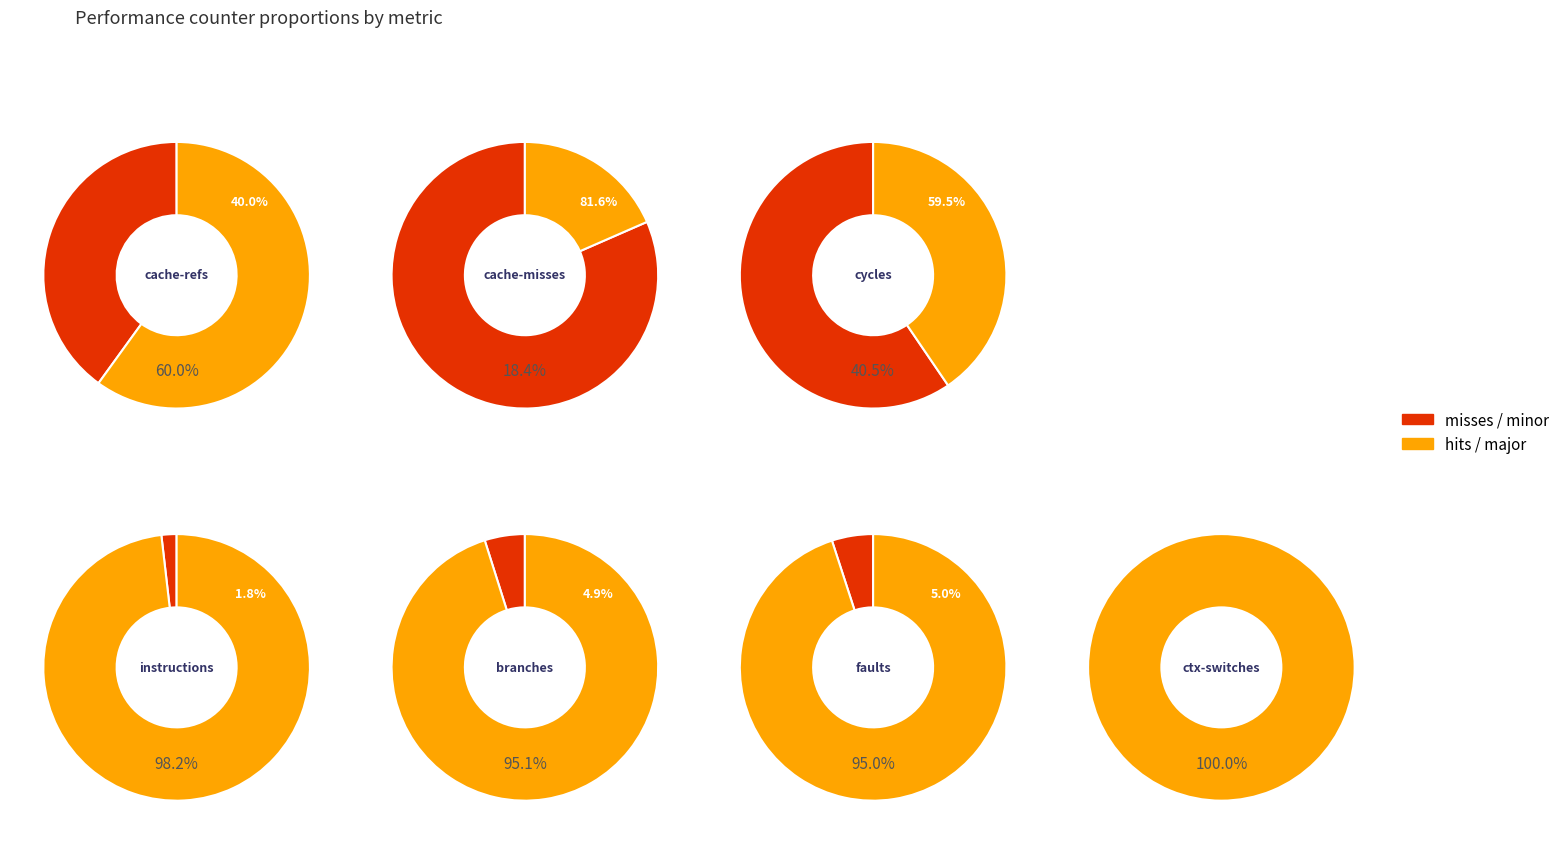

Which slice represents more than half of the pie?

cycles